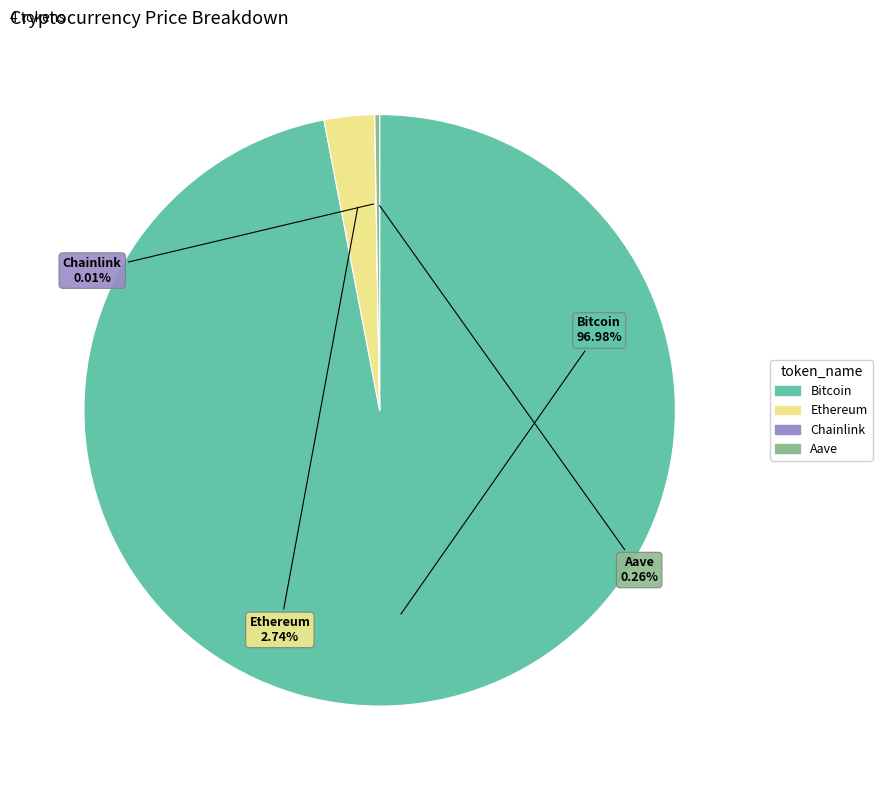

Which slice represents more than half of the pie?

Bitcoin